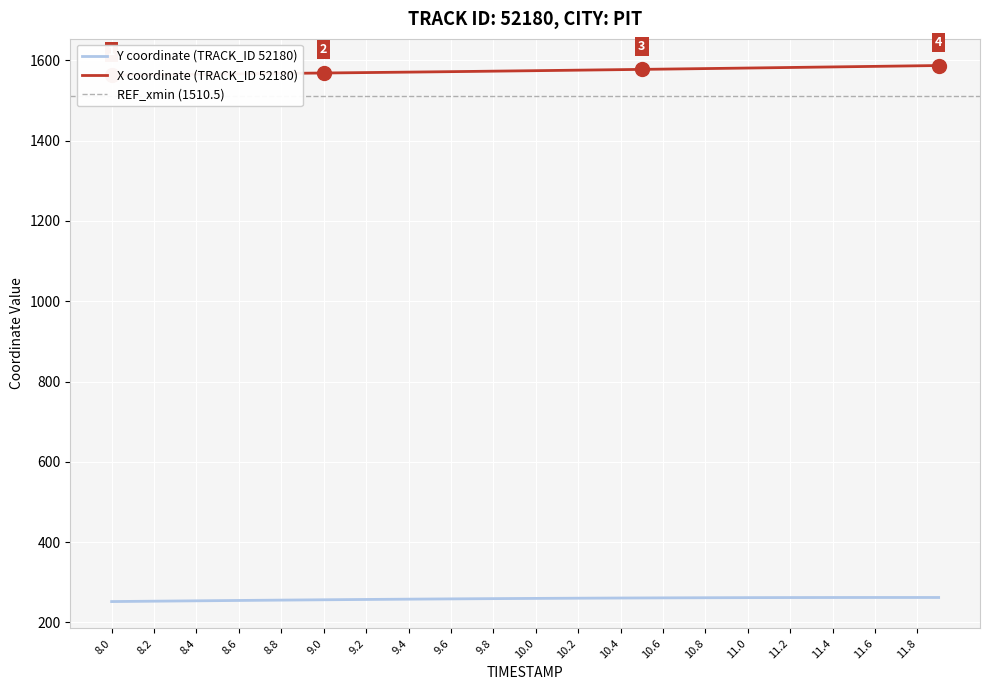

The value of Y coordinate (TRACK_ID 52180) at 11.8 is 261.9. True or false?

True